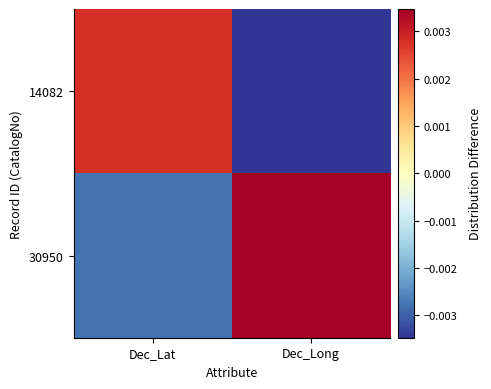

Which series has the widest spread of values?

30950